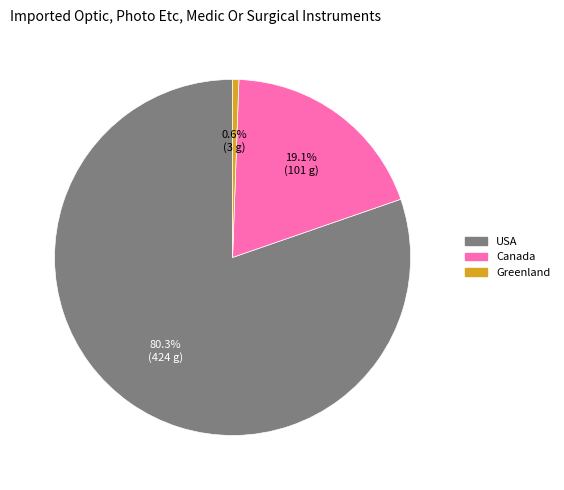

Is USA the majority of the pie?

Yes